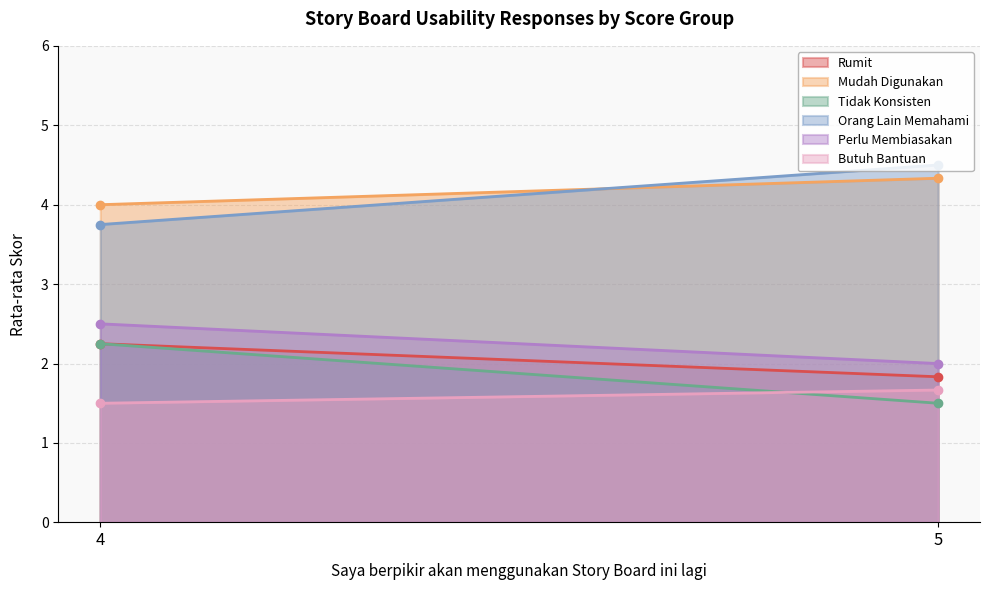

What is the spread (max minus min) of values at 4?

2.5